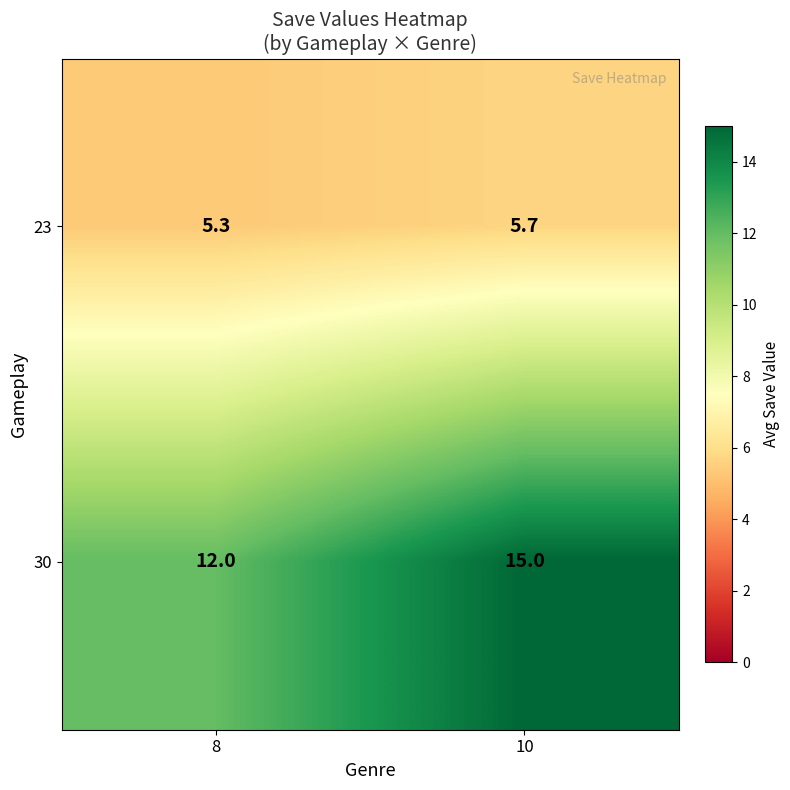

Is it true that 23 equals 5.7 at 10?

True